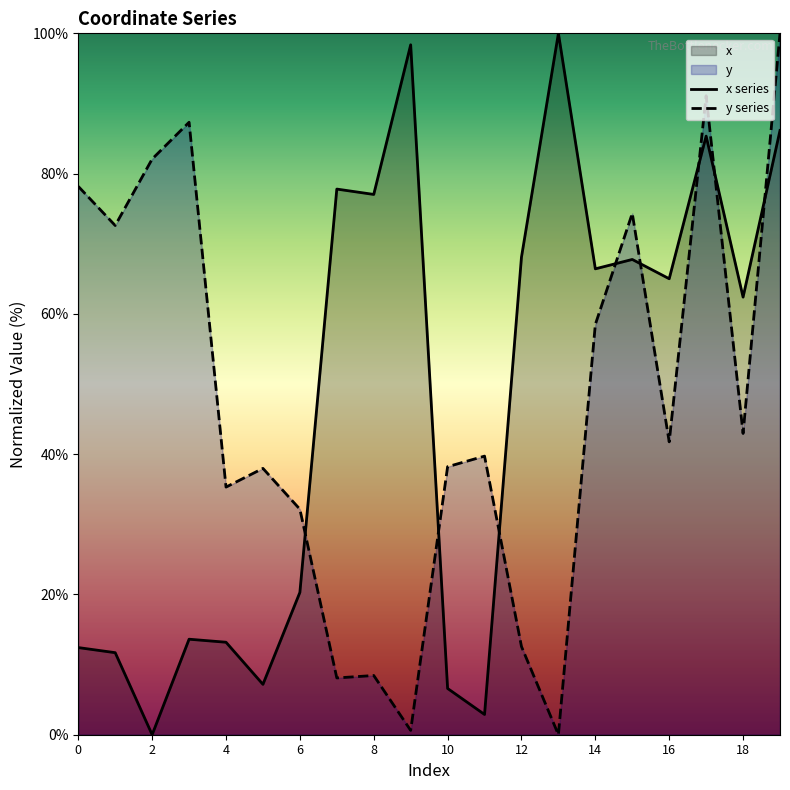

How many lines are shown in the chart?

2